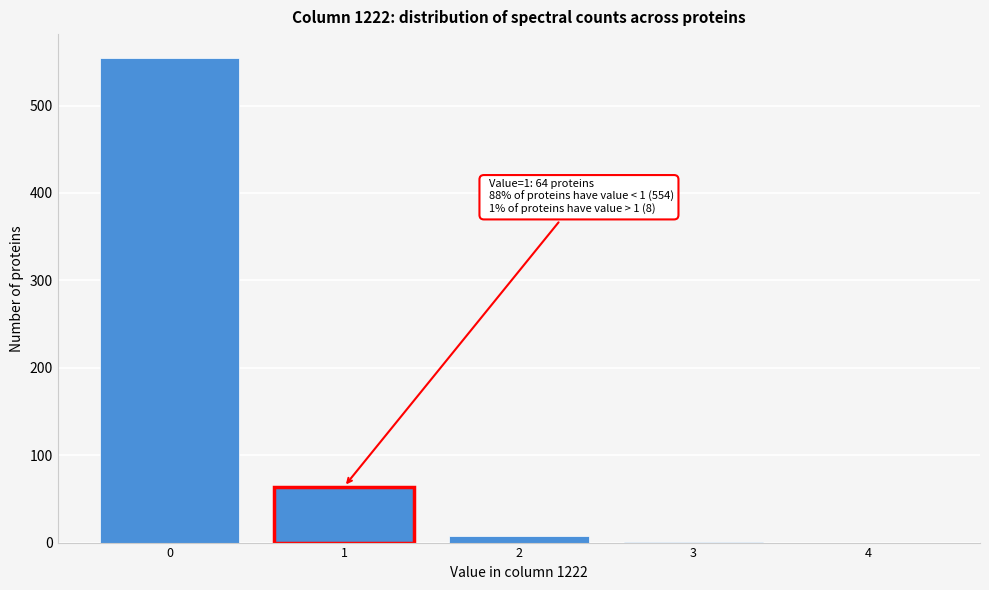

What is the change in value from 0 to 4?

-554